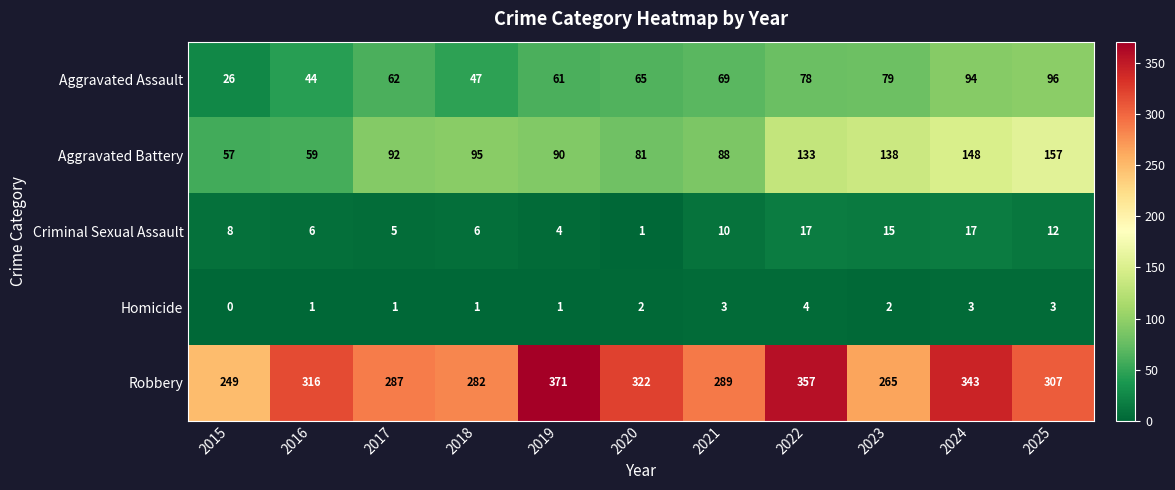

The Robbery series shows 120 at 2020. True or false?

False